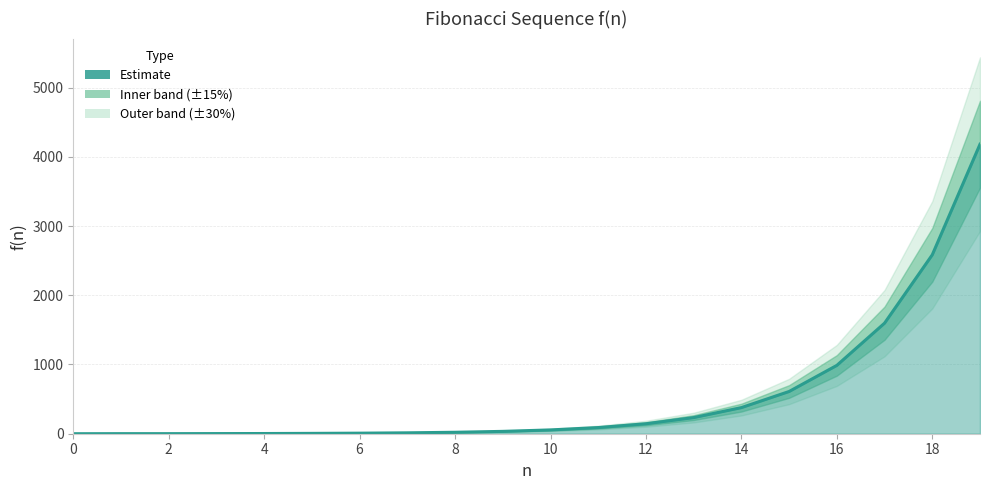

Is it true that the value at 11 is 89?

True